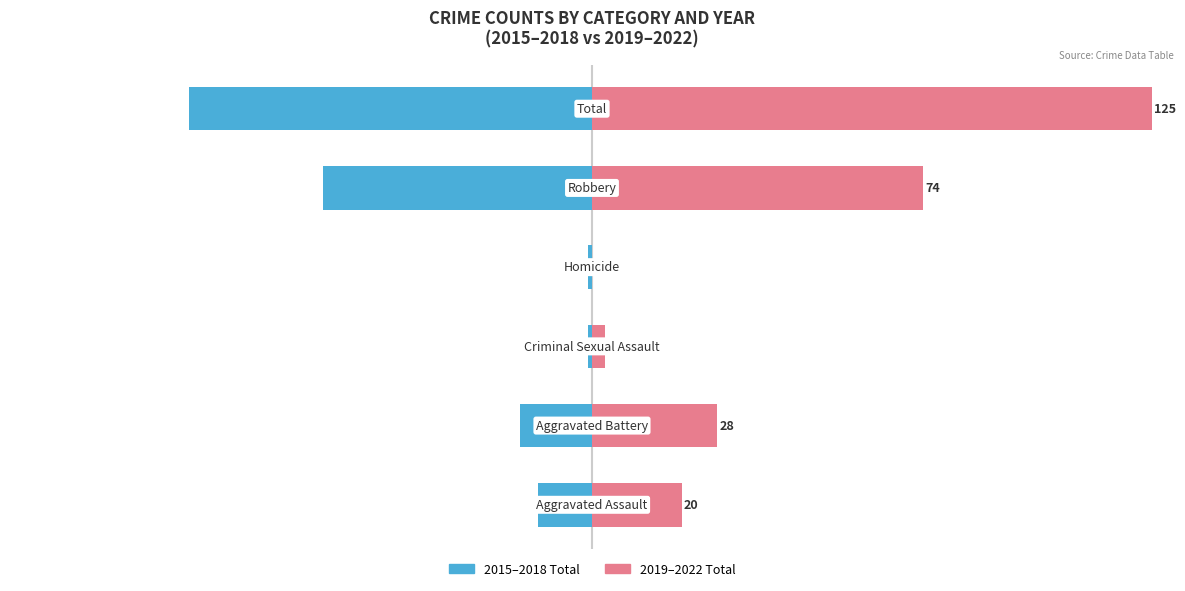

What are all the series names shown in the legend?

2015–2018 Total, 2019–2022 Total